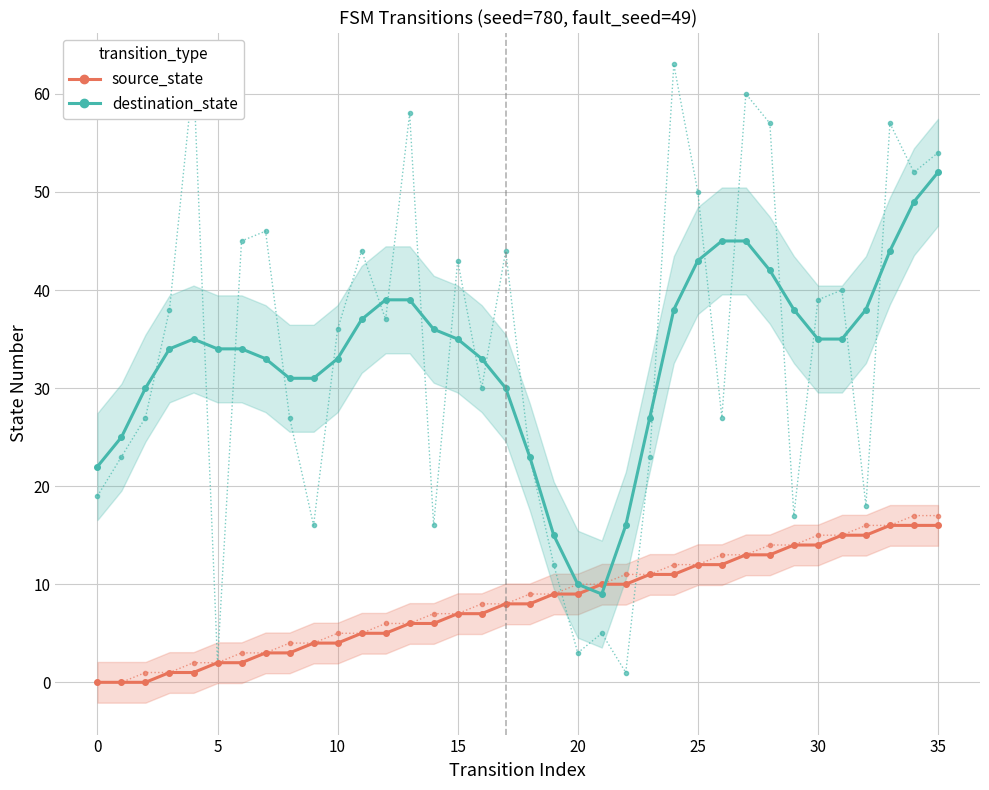

The value of destination_state at 0 is 22. True or false?

True